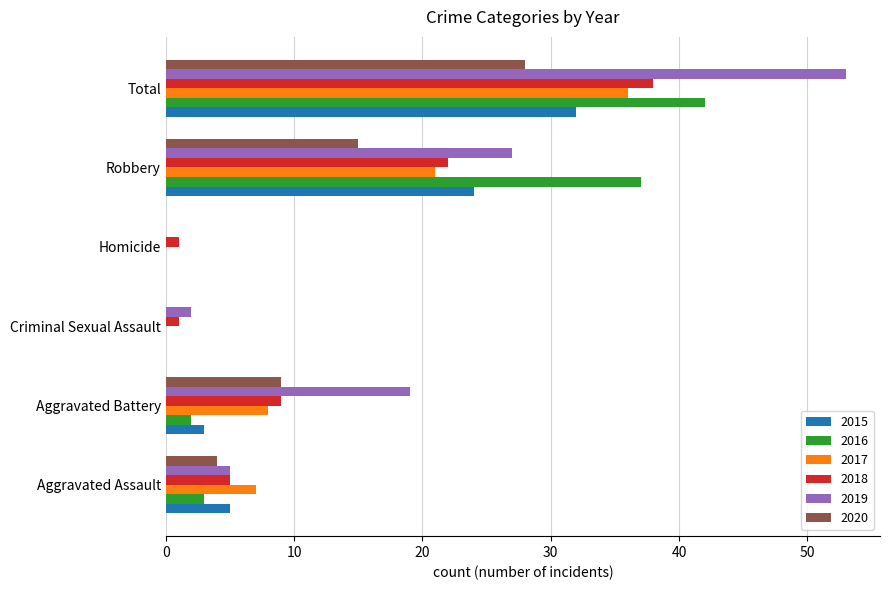

At which label is 2016 closest to 21?

Robbery